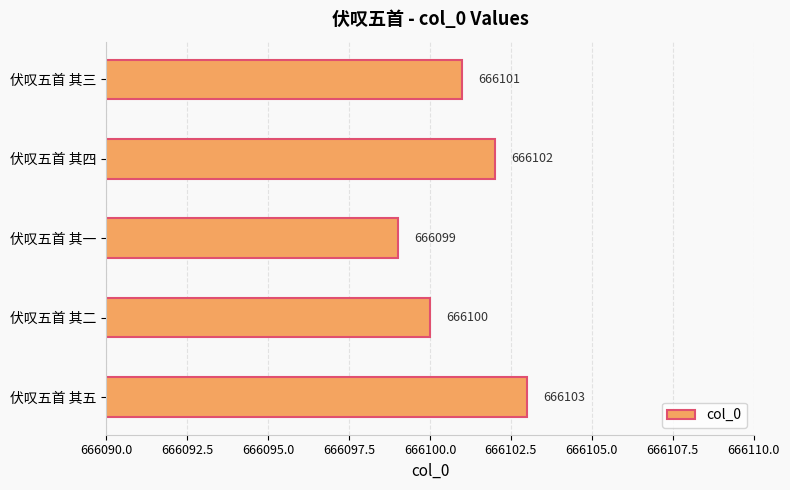

How many distinct data groups are displayed?

1